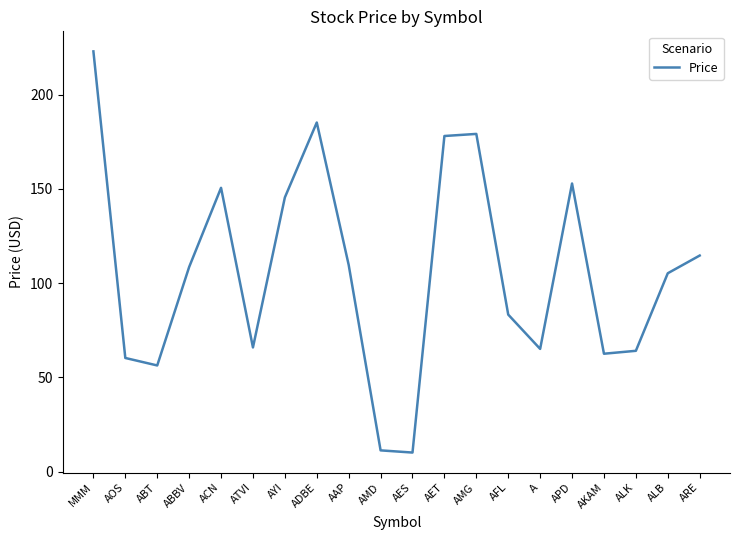

What is the minimum value shown in the chart?

10.1